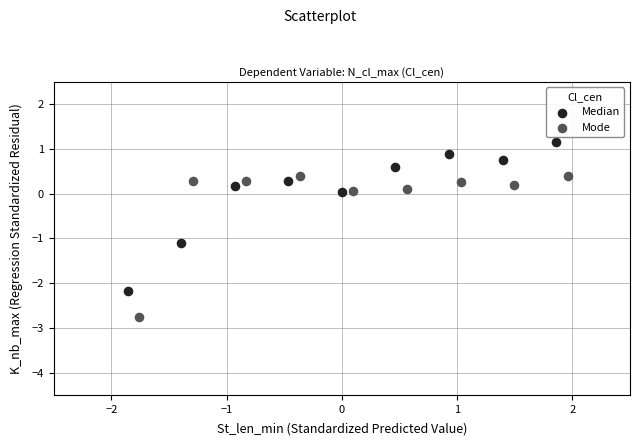

Which series reaches the minimum Y coordinate?

Mode